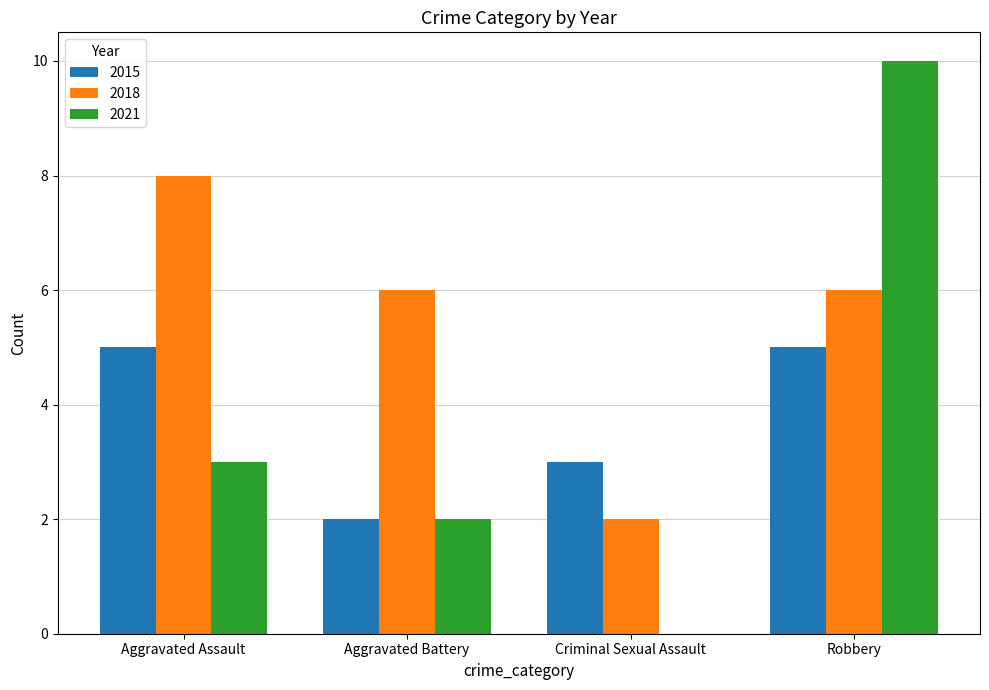

Count the number of categories in the chart.

4